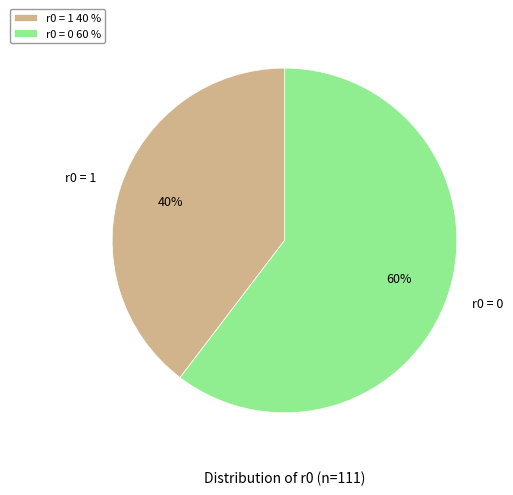

Between r0 = 0 and r0 = 1, which is larger?

r0 = 0